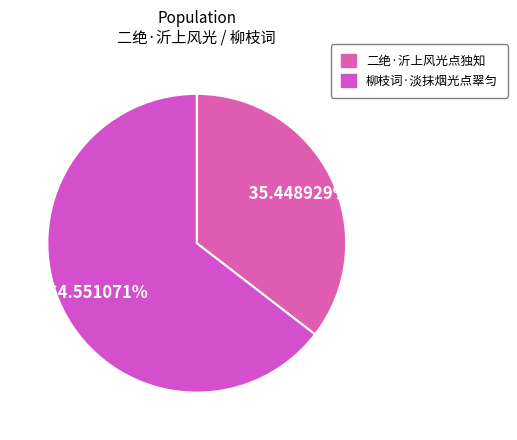

Between 柳枝词·淡抹烟光点翠匀 and 二绝·沂上风光点独知, which is larger?

柳枝词·淡抹烟光点翠匀